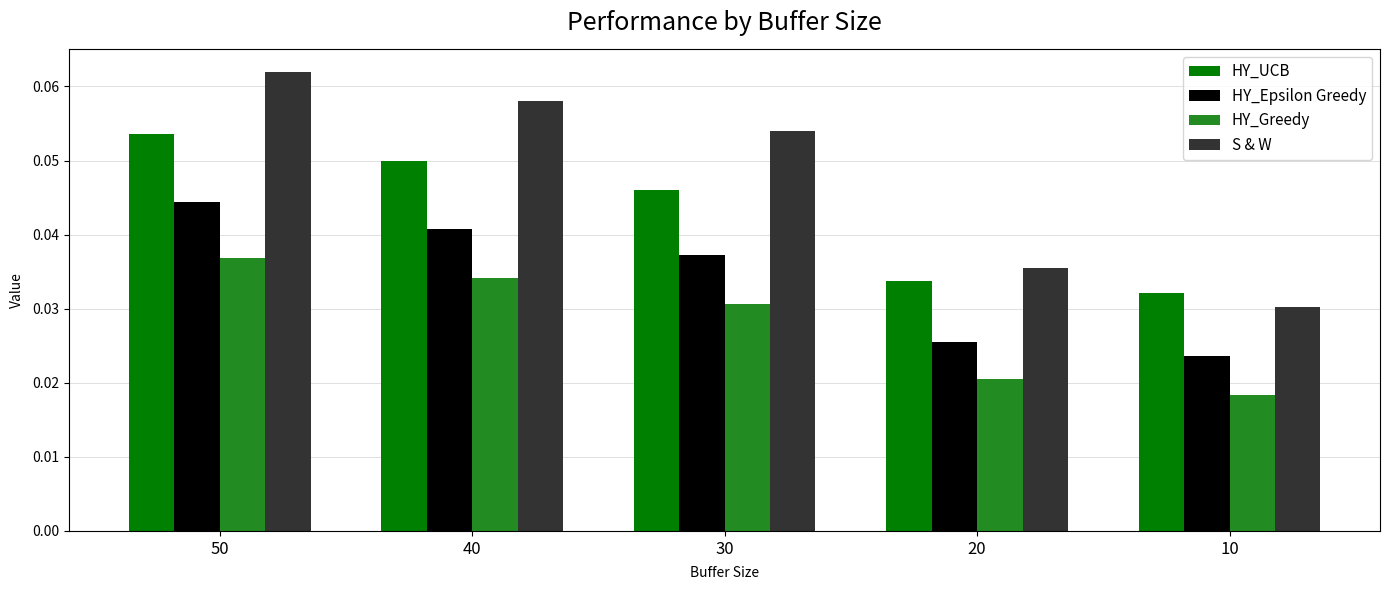

At which category is the sum across all series the highest?

50